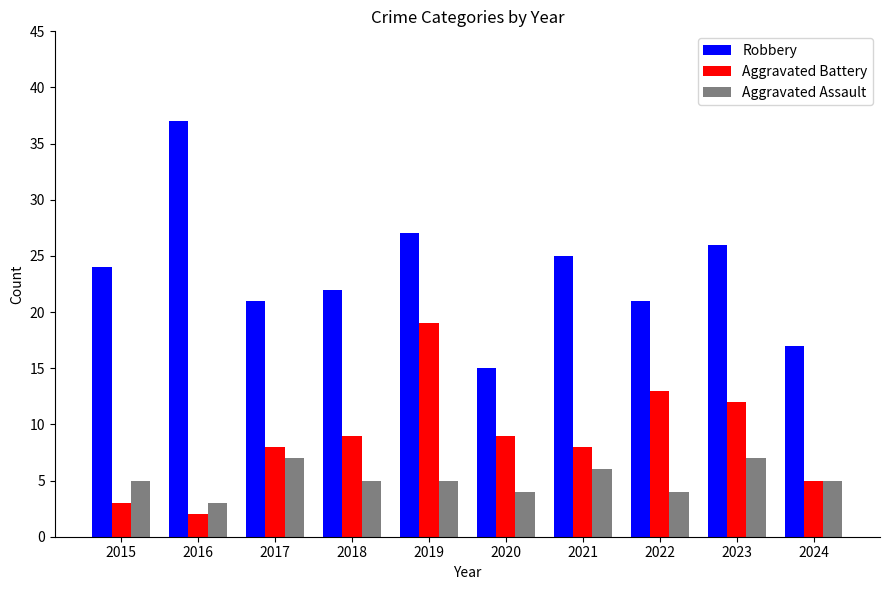

Rank the series by their maximum value, from lowest to highest.

Aggravated Assault, Aggravated Battery, Robbery